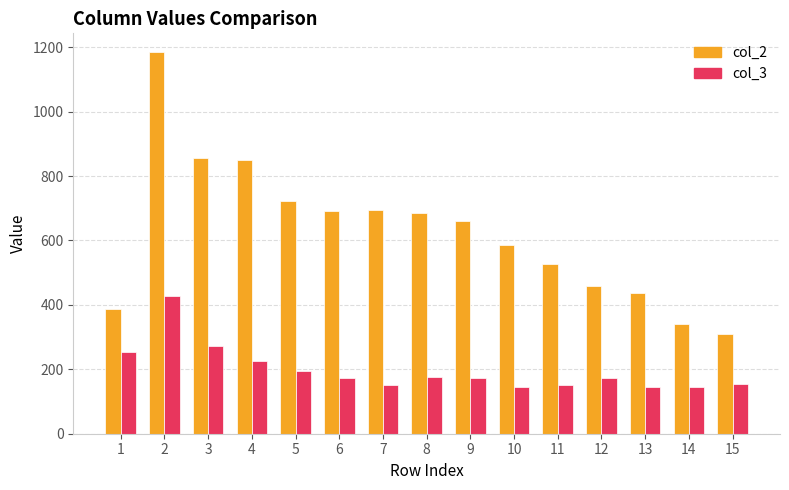

What is the greatest value displayed?

1184